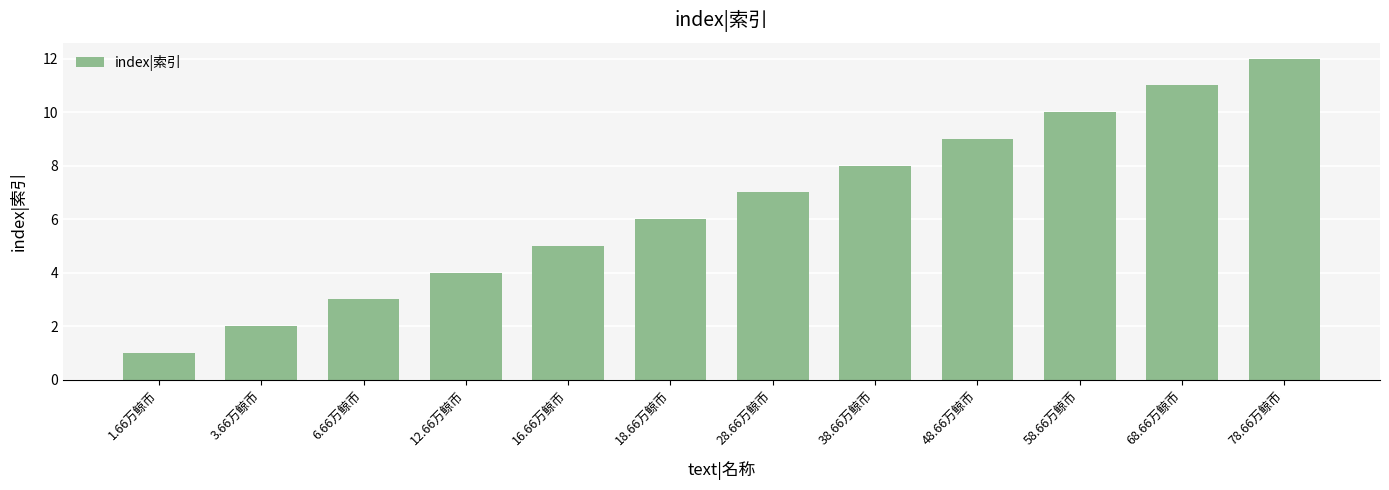

What is the difference between the maximum and minimum values?

11